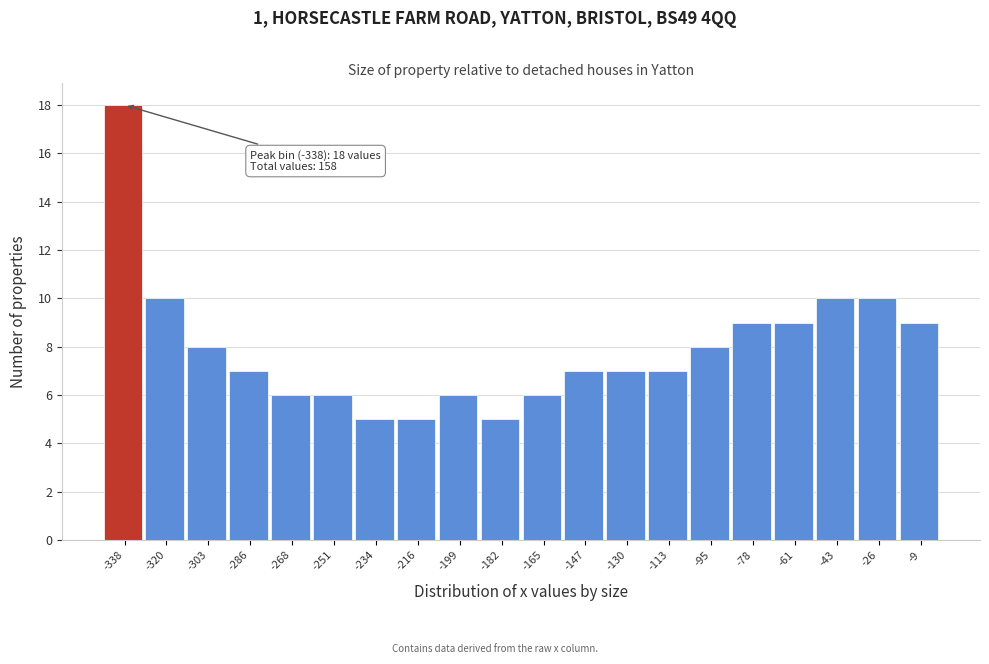

Which range on the x-axis has the tallest bar?

-346 to -330